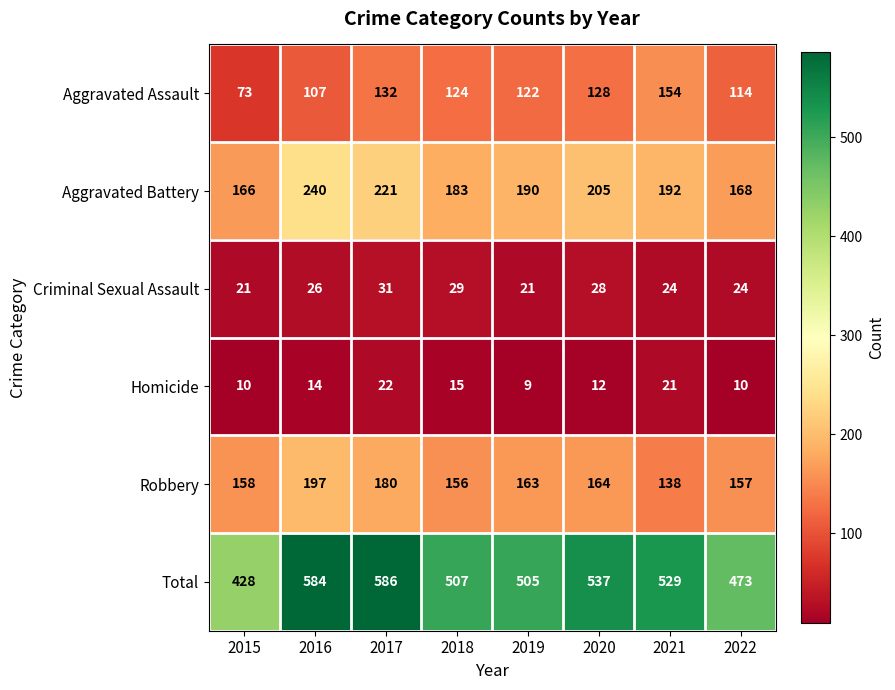

What value does the Homicide series have at 2017, to the nearest 10?

20